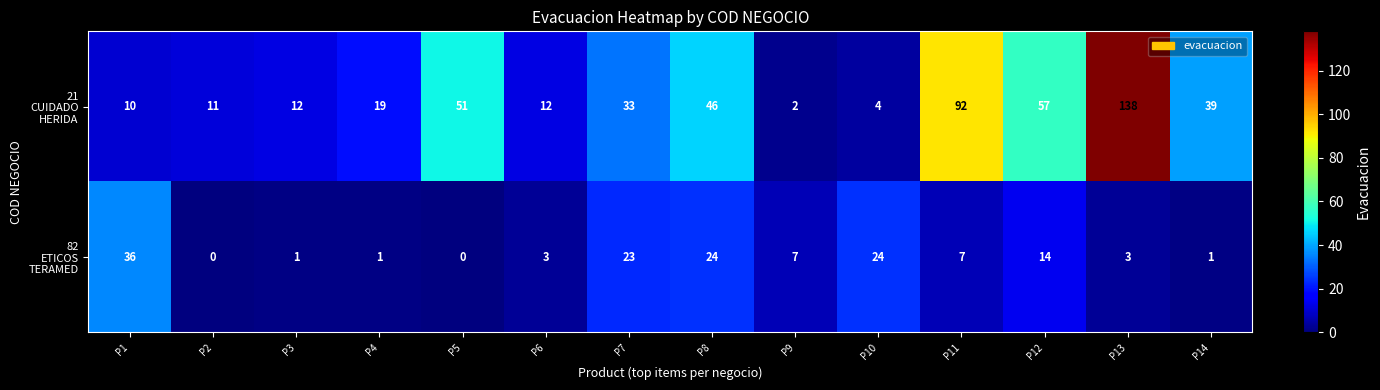

What is the spread (max minus min) of values at P8?

22